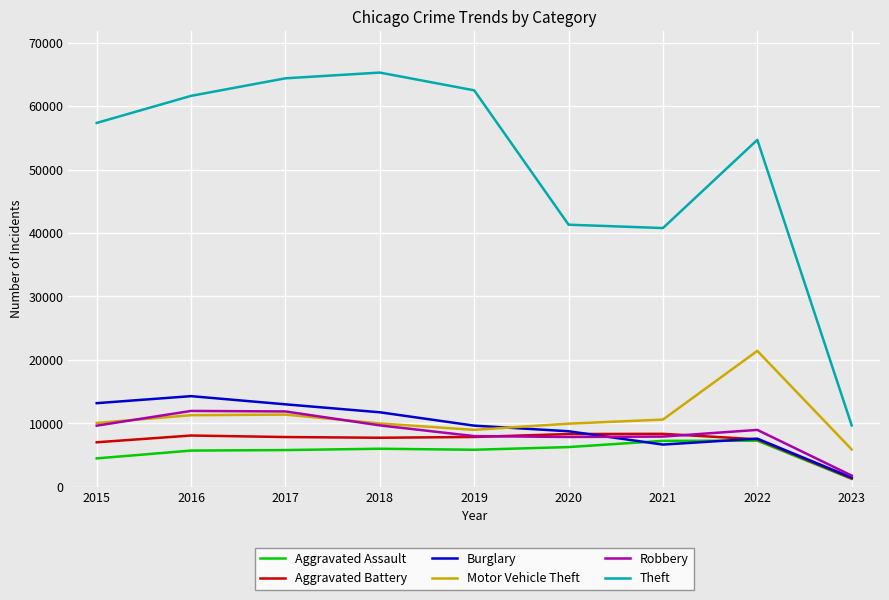

How many values in the Robbery series are below 8970?

4